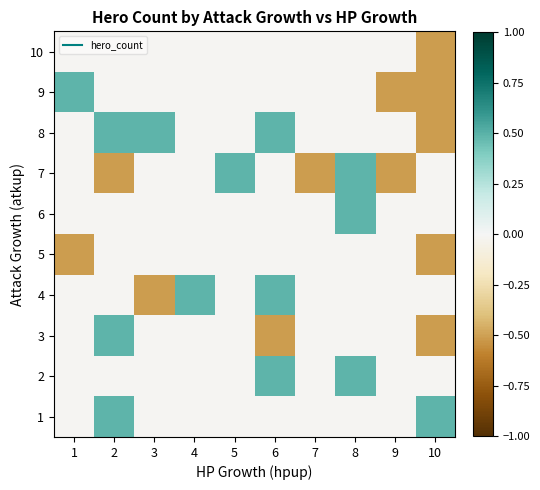

At which category is the sum across all series the highest?

8